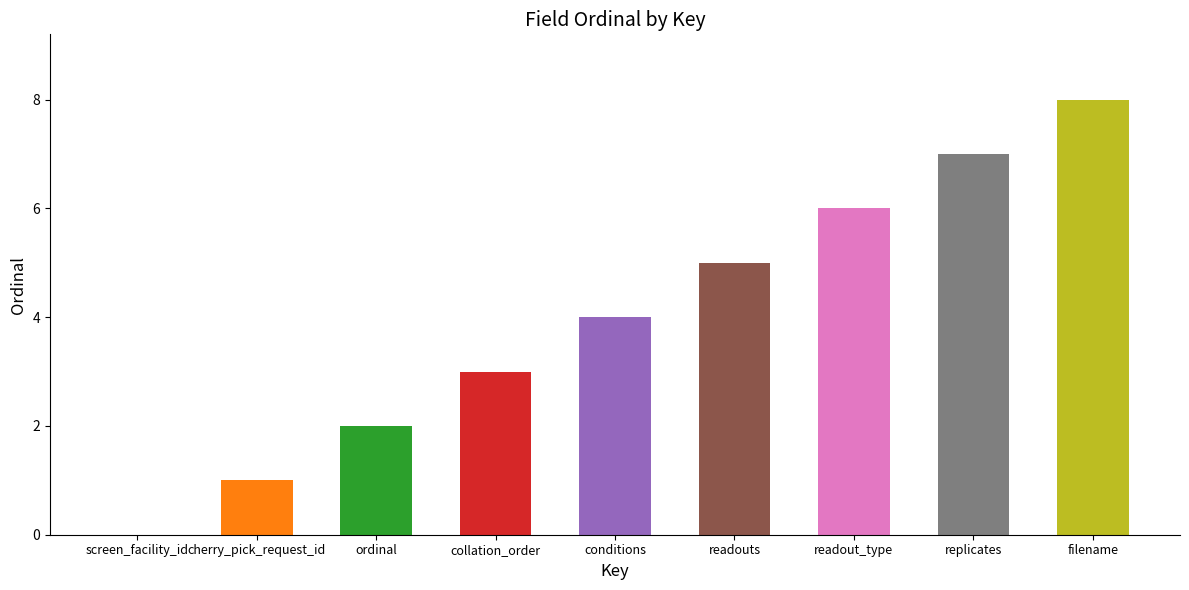

List the labels in order of value, smallest first.

screen_facility_id, cherry_pick_request_id, ordinal, collation_order, conditions, readouts, readout_type, replicates, filename